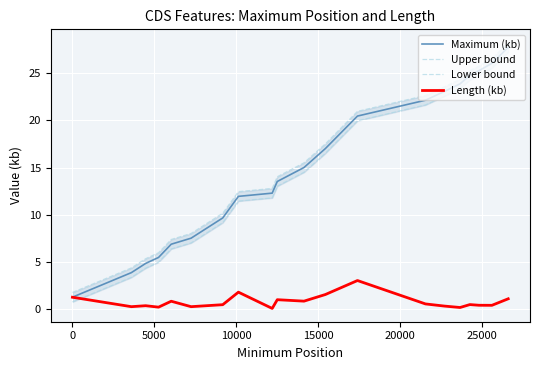

Reading right to left, list all the values displayed in this chart.

Maximum (kb): 27.7	26.0	25.3	24.8	23.9	23.1	22.1	20.5	17.0	15.0	13.5	12.3	12.0	9.7	7.5	6.9	5.5	4.9	3.9	1.3
Upper bound: 28.2	26.5	25.8	25.3	24.4	23.6	22.6	21.0	17.5	15.5	14.0	12.8	12.5	10.2	8.0	7.4	6.0	5.4	4.4	1.8
Lower bound: 27.2	25.5	24.8	24.3	23.4	22.6	21.6	20.0	16.5	14.5	13.0	11.8	11.5	9.2	7.0	6.4	5.0	4.4	3.4	0.8
Length (kb): 1.1	0.4	0.4	0.5	0.2	0.3	0.6	3.1	1.6	0.9	1.0	0.1	1.8	0.5	0.3	0.9	0.2	0.4	0.3	1.3